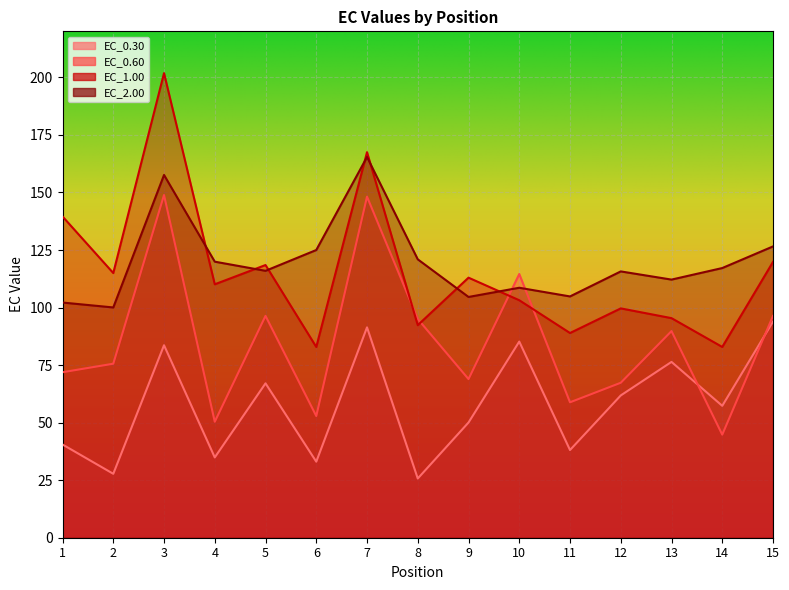

Reading right to left, extract all data points from this chart.

EC_0.30: 93.9	57.3	76.4	61.8	38.1	85.2	50.1	25.7	91.4	33.0	67.1	34.9	83.6	27.8	40.5
EC_0.60: 96.4	44.8	89.8	67.3	58.8	114.6	68.9	95.0	148.2	52.9	96.4	50.4	148.9	75.6	71.9
EC_1.00: 119.8	82.9	95.4	99.6	88.9	103.2	113.0	92.4	167.5	82.9	118.5	110.1	201.8	115.0	139.6
EC_2.00: 126.6	117.2	112.1	115.7	104.8	108.6	104.6	120.9	165.4	125.0	116.0	119.9	157.6	100.0	102.2